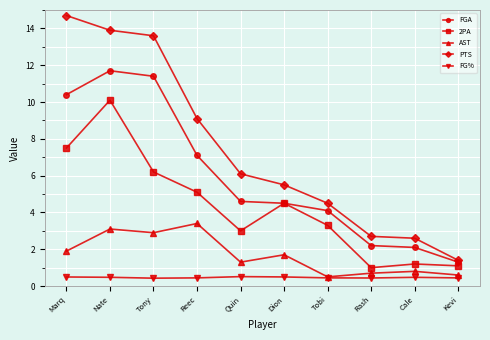

At which label does FGA reach its minimum?

Kevi